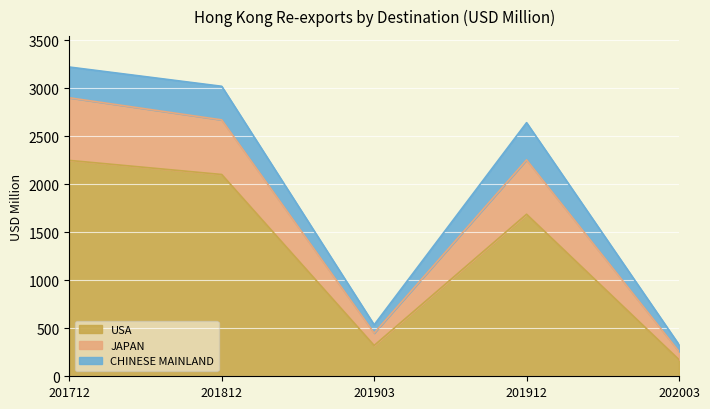

The value of USA at 201912 is 2878.2. True or false?

False